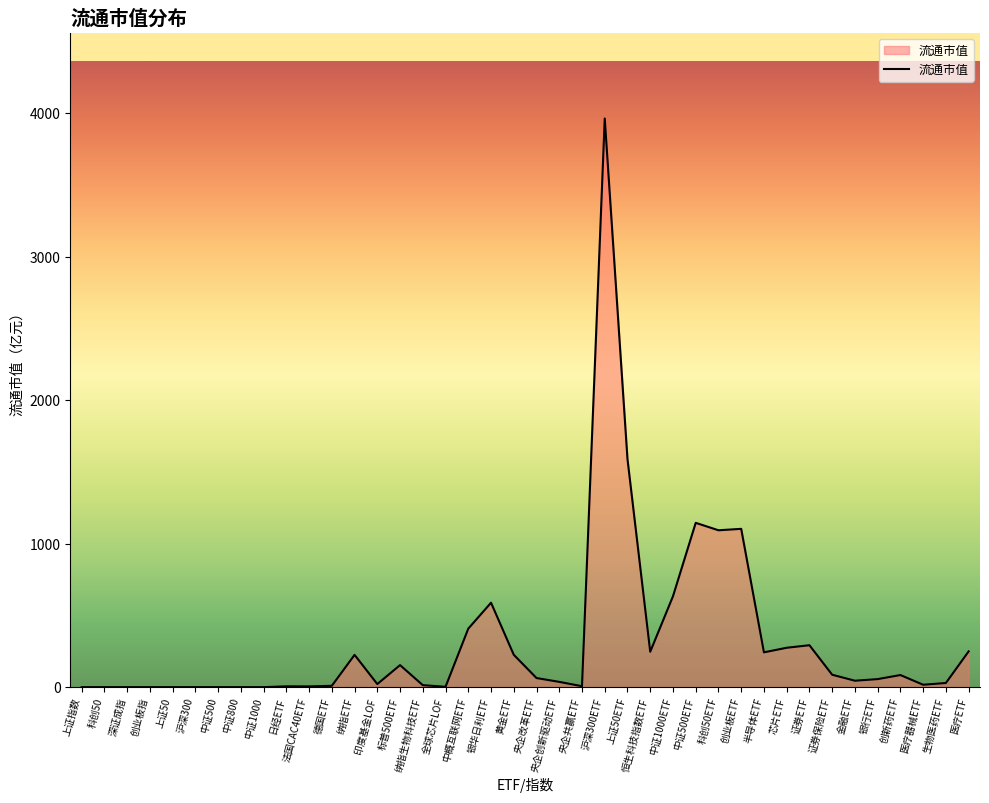

Where is the data nearest to the value 1982?

上证50ETF